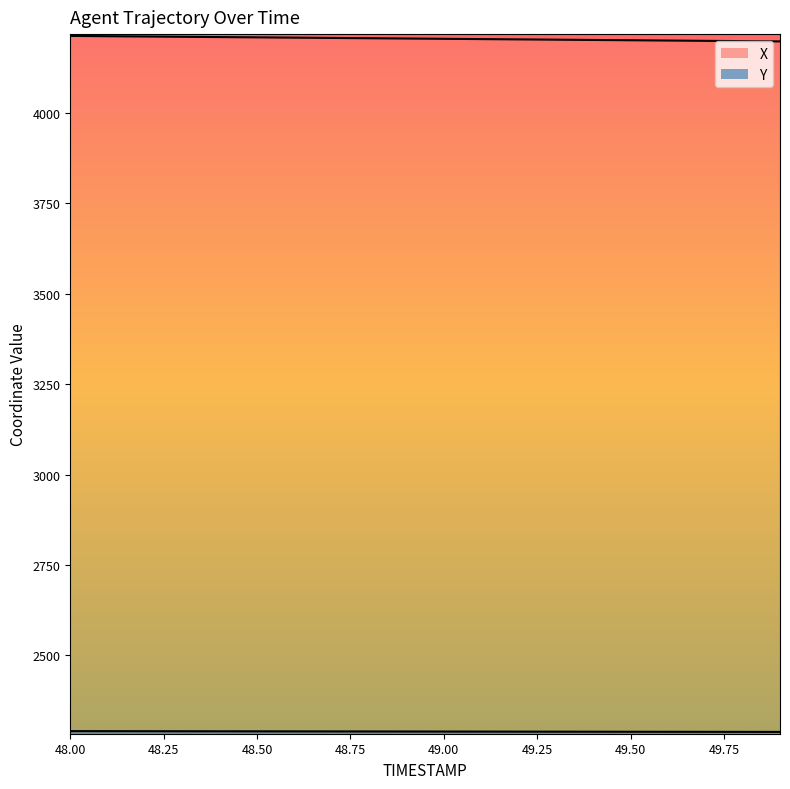

What is the difference between the highest and lowest values at 48.9?

1916.0